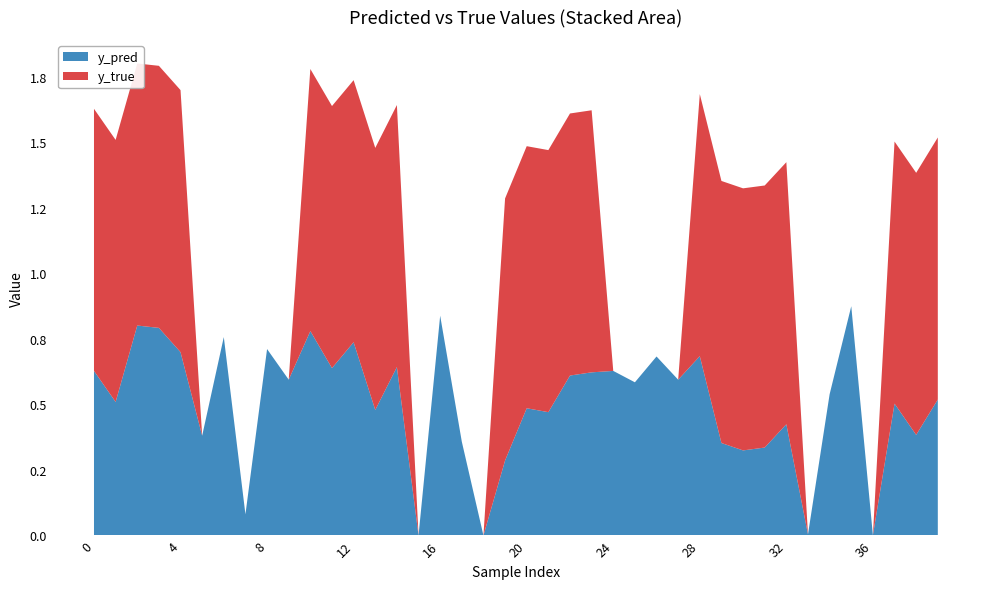

Reading left to right, extract all data points from this chart.

y_pred: 0=0.6	1=0.5	2=0.8	3=0.8	4=0.7	5=0.4	6=0.8	7=0.1	8=0.7	9=0.6	10=0.8	11=0.6	12=0.7	13=0.5	14=0.6	15=0.0	16=0.8	17=0.4	18=0.0	19=0.3	20=0.5	21=0.5	22=0.6	23=0.6	24=0.6	25=0.6	26=0.7	27=0.6	28=0.7	29=0.4	30=0.3	31=0.3	32=0.4	33=0.0	34=0.5	35=0.9	36=0.0	37=0.5	38=0.4	39=0.5
y_true: 0=1.0	1=1.0	2=1.0	3=1.0	4=1.0	5=0.0	6=0.0	7=0.0	8=0.0	9=0.0	10=1.0	11=1.0	12=1.0	13=1.0	14=1.0	15=0.0	16=0.0	17=0.0	18=0.0	19=1.0	20=1.0	21=1.0	22=1.0	23=1.0	24=0.0	25=0.0	26=0.0	27=0.0	28=1.0	29=1.0	30=1.0	31=1.0	32=1.0	33=0.0	34=0.0	35=0.0	36=0.0	37=1.0	38=1.0	39=1.0